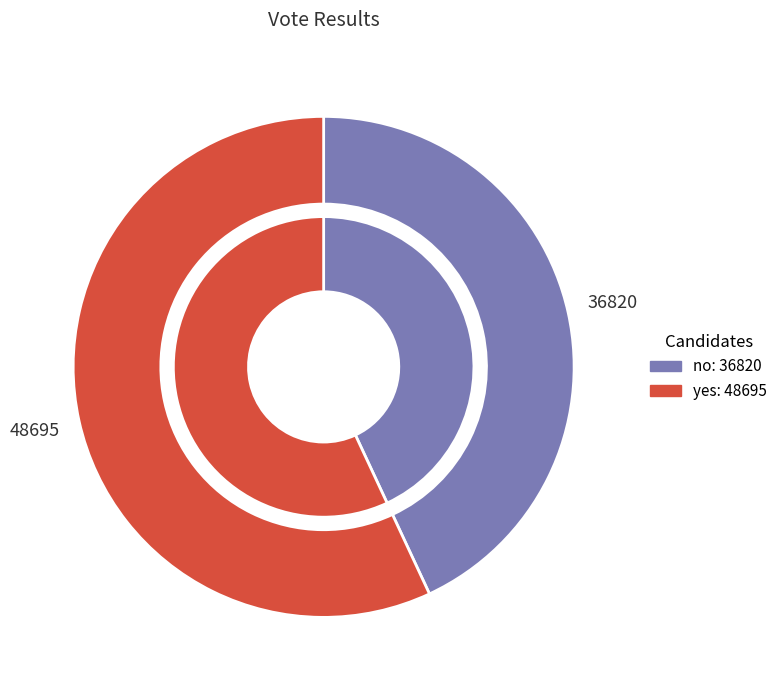

Rank the categories by value from lowest to highest.

no, yes